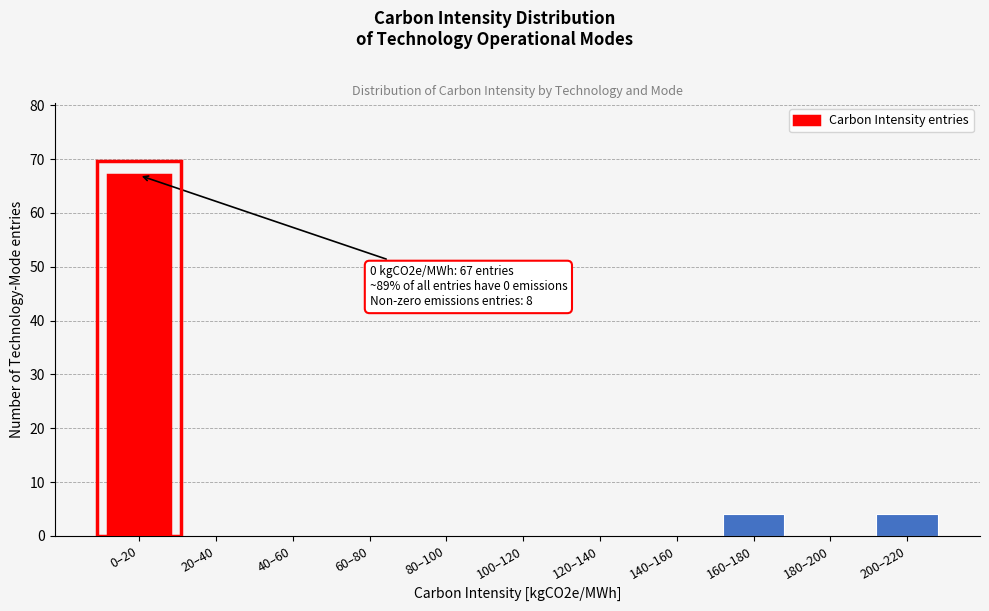

Reading left to right, extract all data points from this chart.

0–20=67	20–40=0	40–60=0	60–80=0	80–100=0	100–120=0	120–140=0	140–160=0	160–180=4	180–200=0	200–220=4